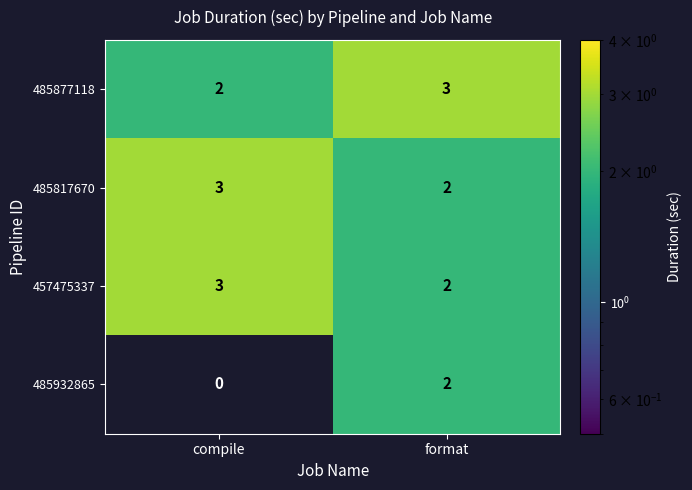

Is it true that 457475337 equals 1 at compile?

False